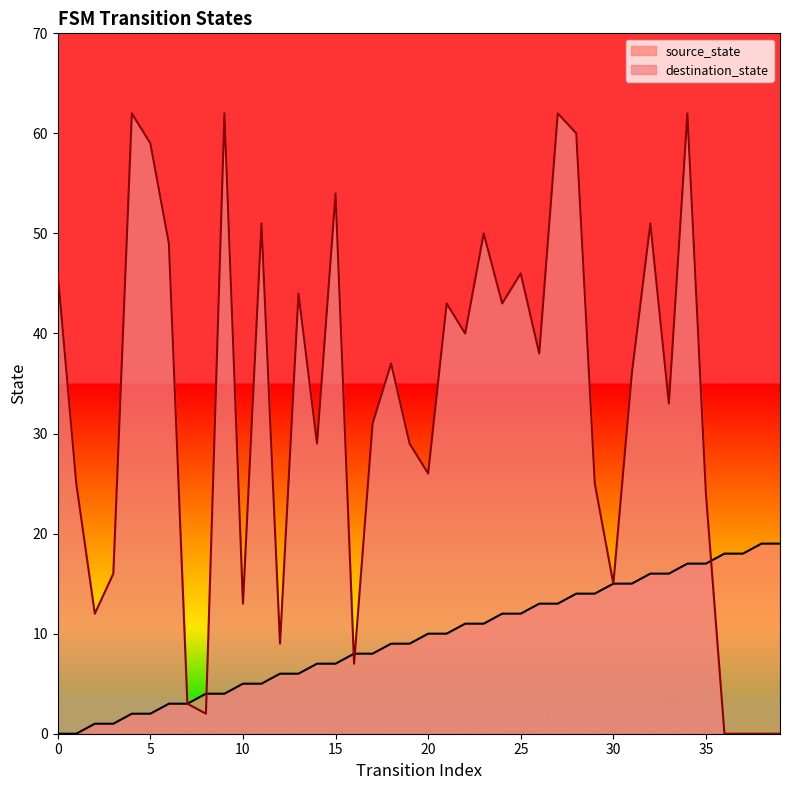

Reading left to right, list all the values displayed in this chart.

source_state: 0	0	1	1	2	2	3	3	4	4	5	5	6	6	7	7	8	8	9	9	10	10	11	11	12	12	13	13	14	14	15	15	16	16	17	17	18	18	19	19
destination_state: 46	25	12	16	62	59	49	3	2	62	13	51	9	44	29	54	7	31	37	29	26	43	40	50	43	46	38	62	60	25	15	36	51	33	62	24	0	0	0	0